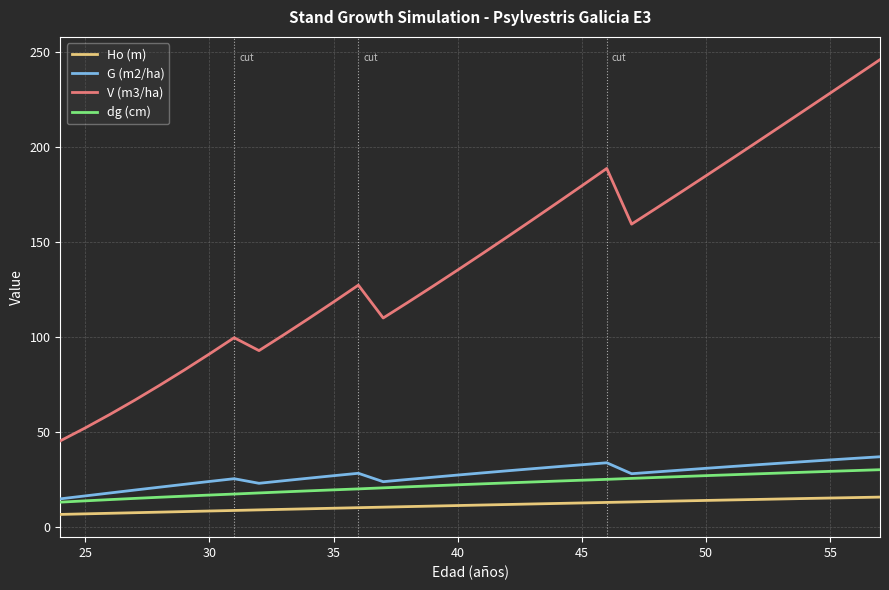

Which series has the largest range (max minus min)?

V (m3/ha)